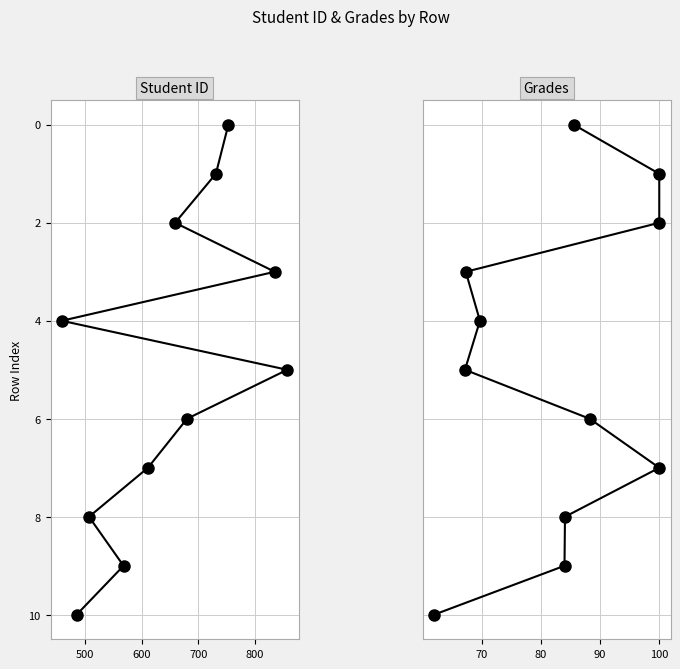

How many series are shown in this chart?

2